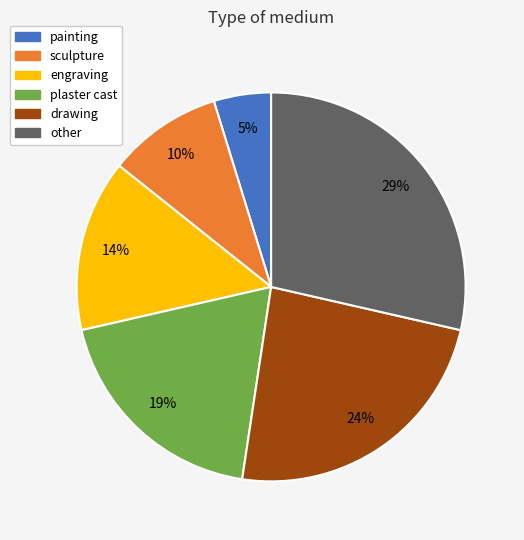

What is the ratio of the value at painting to the value at drawing?

0.2